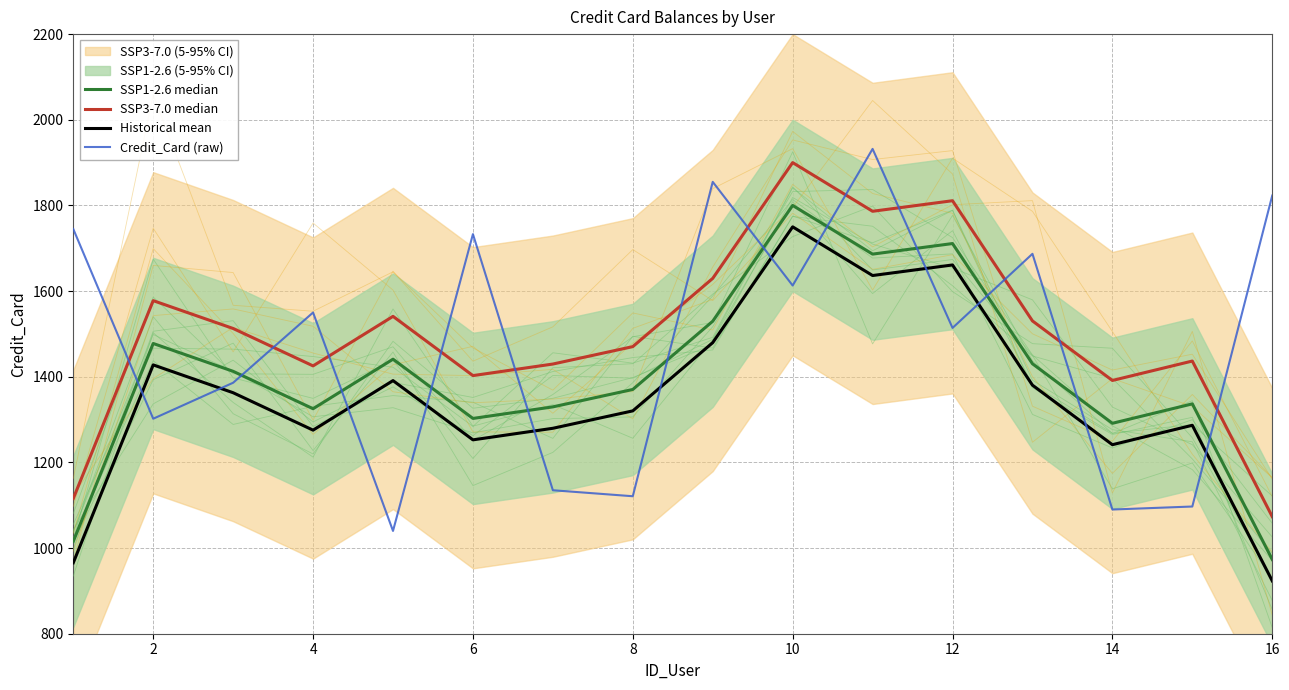

How many data points does each series have?

16